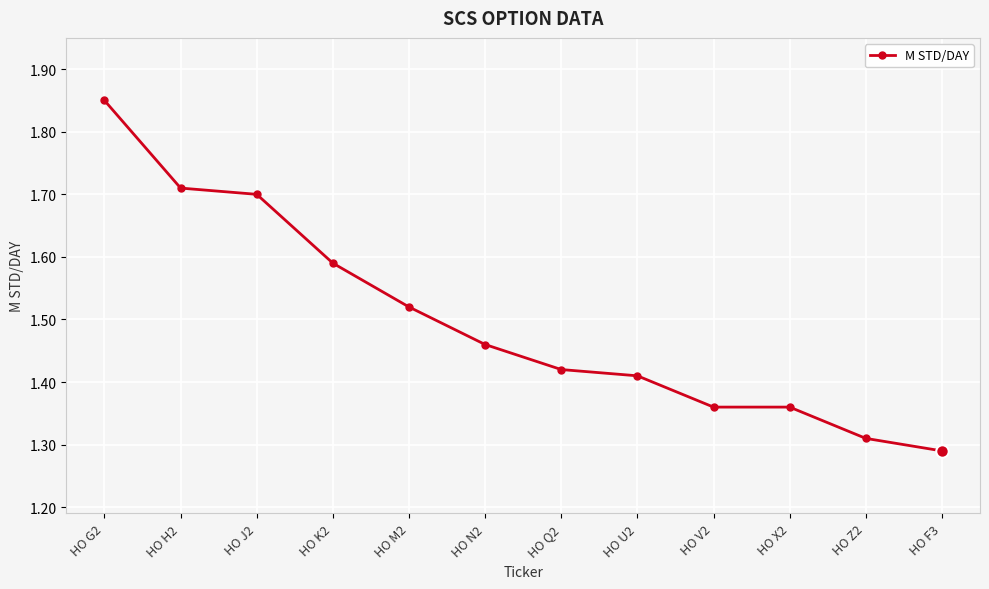

How many lines are shown in the chart?

1